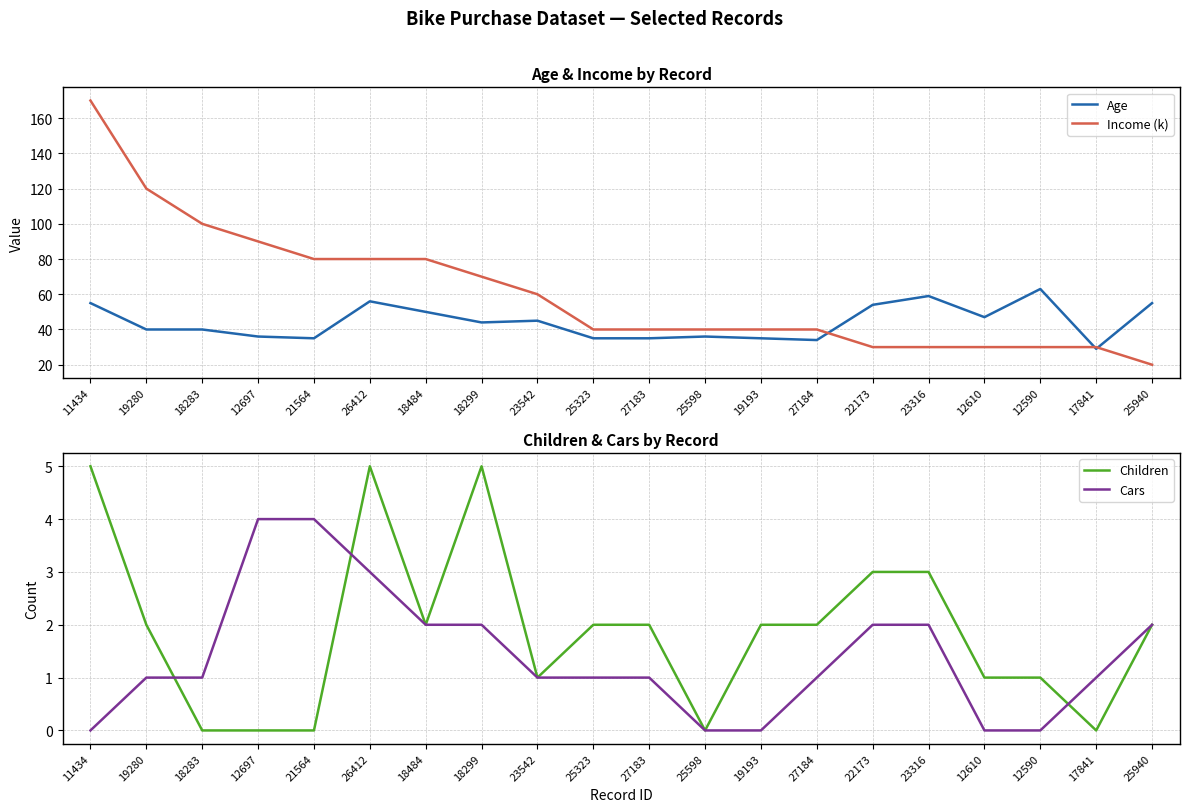

What is the maximum value for Income (k)?

170